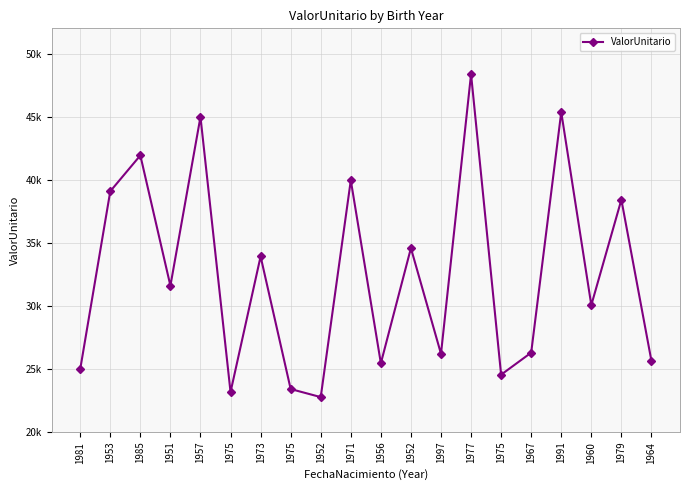

Is it true that the value at 1951 is 56107.4?

False